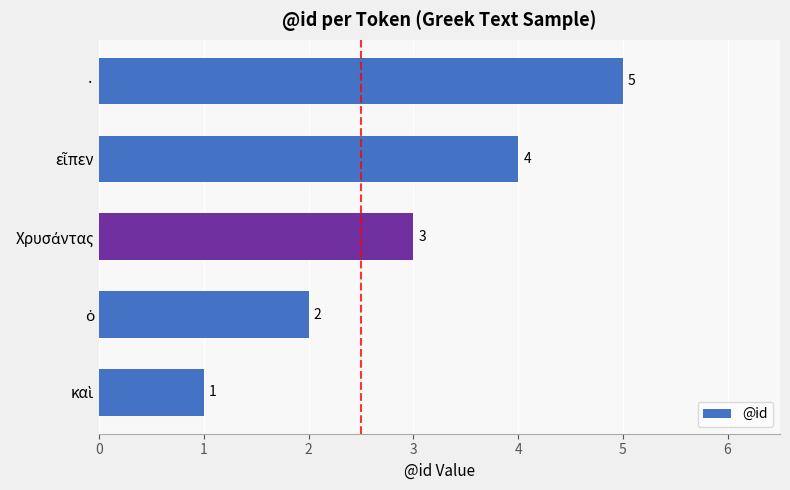

How many data points are less than 3?

2